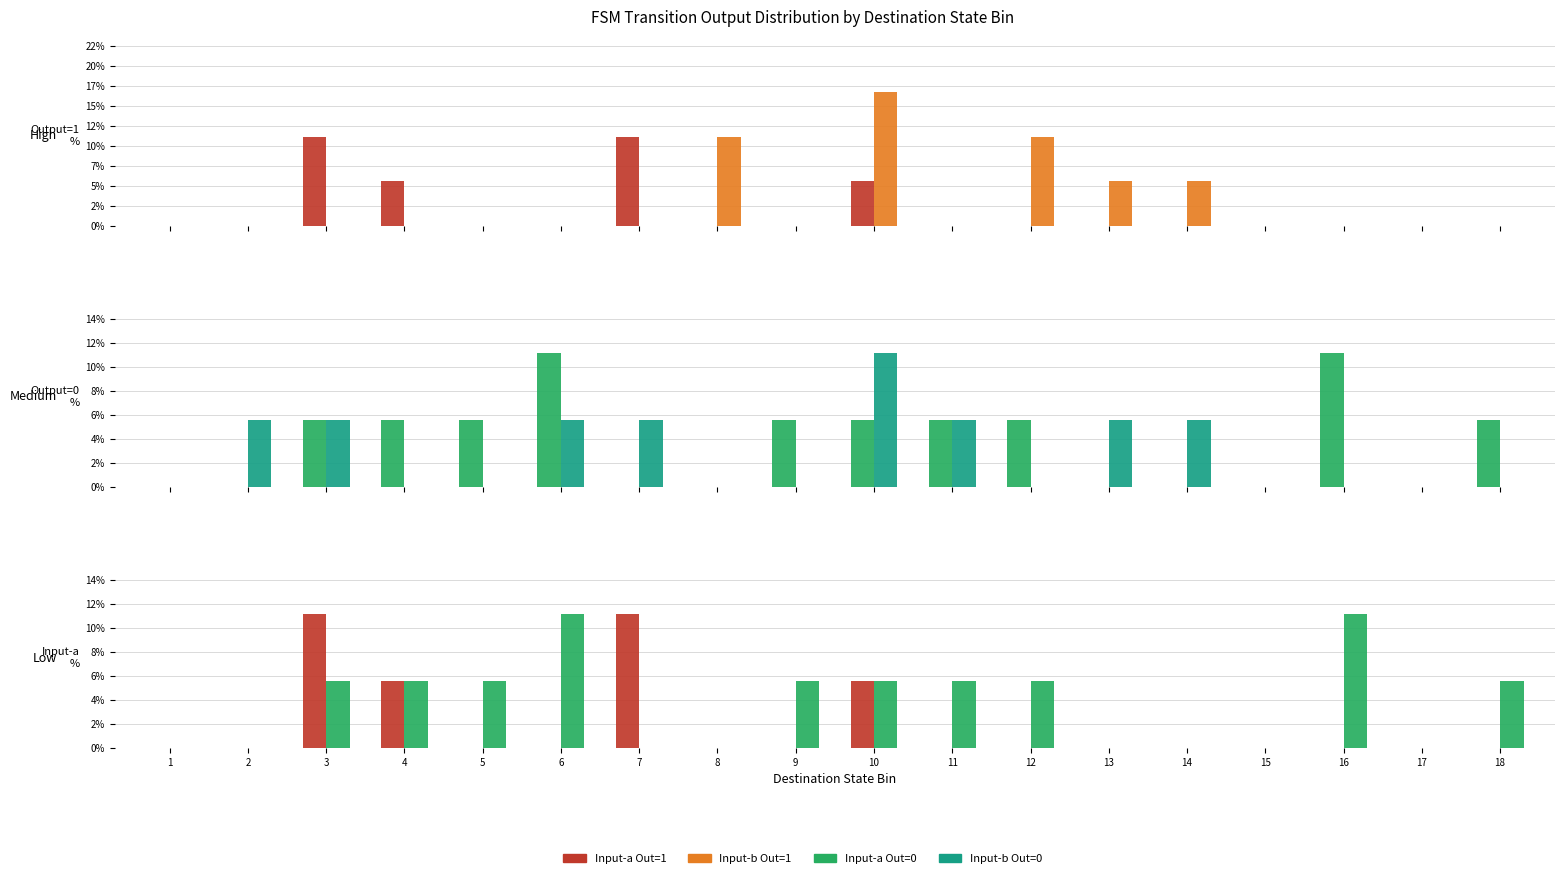

What is the difference between the maximum and minimum values in the Input-b Out=0 series?

11.1